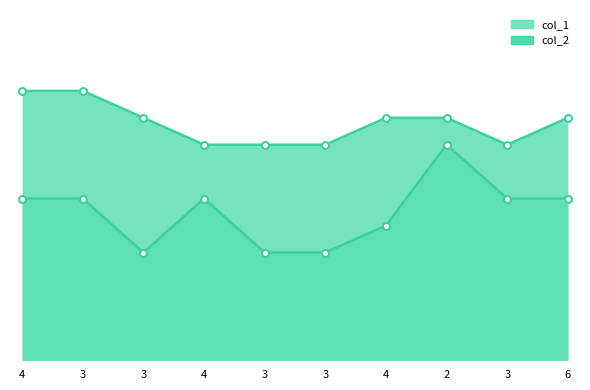

Between 3 and 2, which is larger?

2